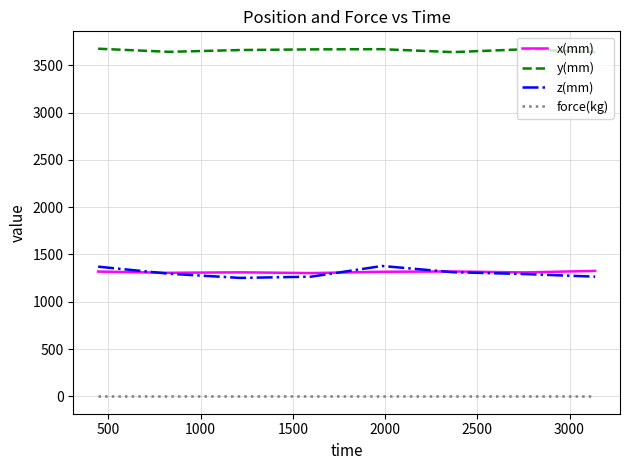

Rank the series by their maximum value, from highest to lowest.

y(mm), z(mm), x(mm), force(kg)